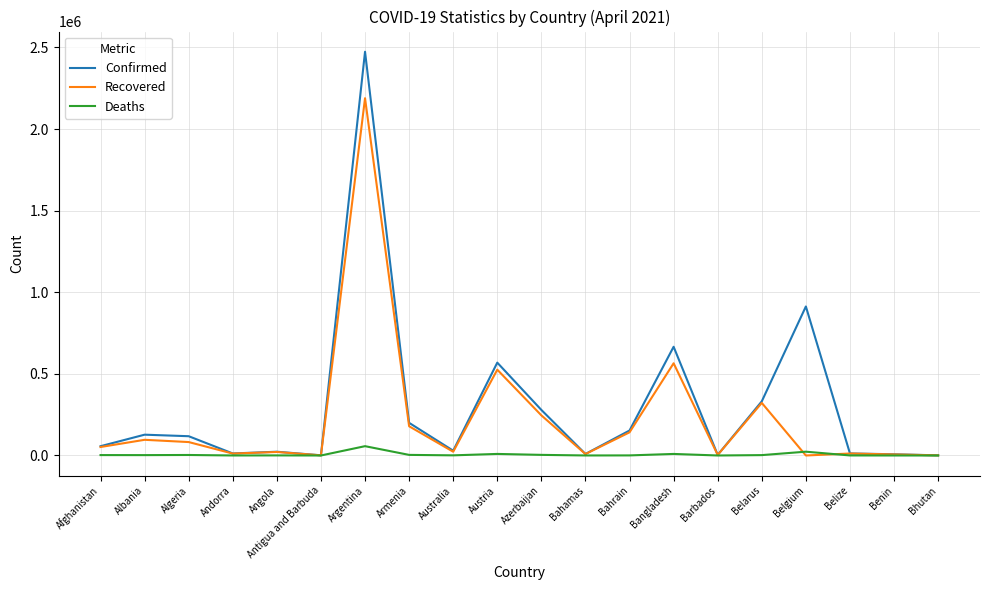

List the series in order of their overall mean, highest first.

Confirmed, Recovered, Deaths